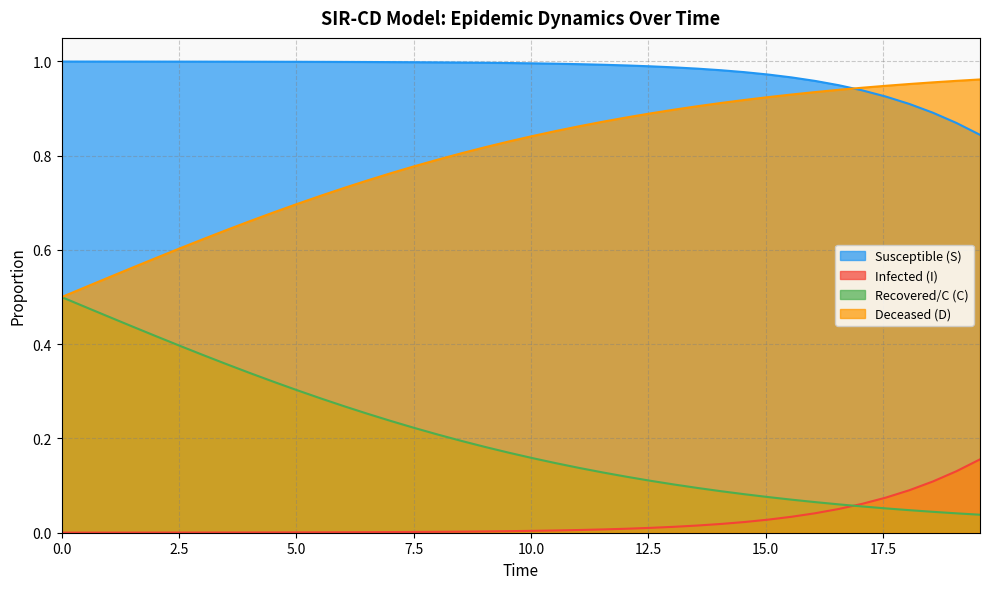

Rank the series by their average value, from highest to lowest.

Susceptible (S), Deceased (D), Recovered/C (C), Infected (I)